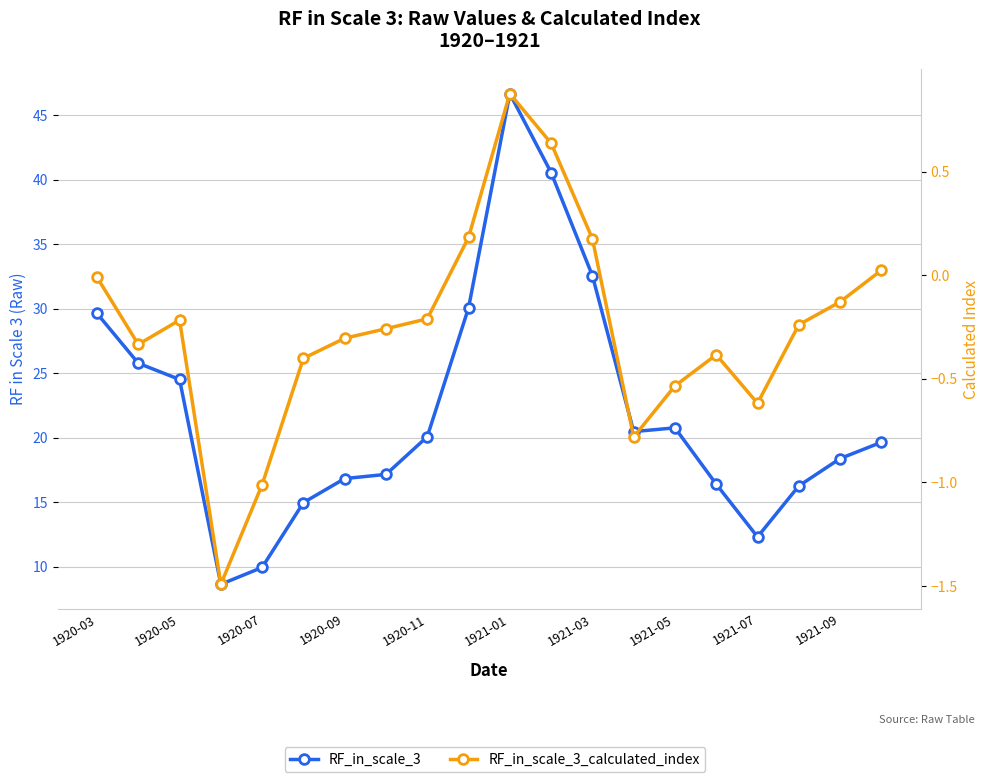

True or false: RF_in_scale_3 and RF_in_scale_3_calculated_index intersect in this chart.

False